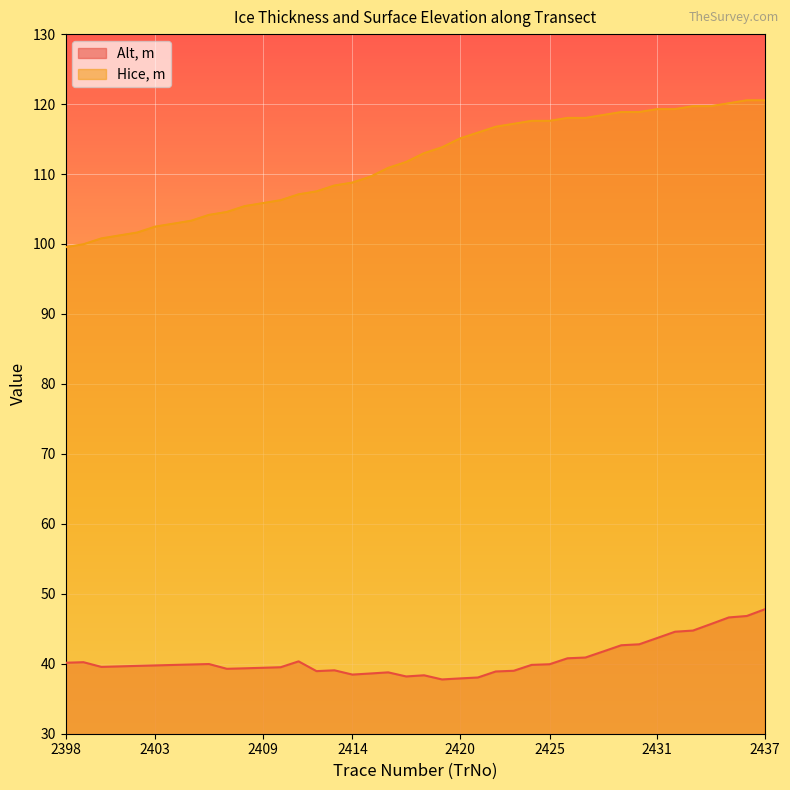

Reading right to left, list all the values displayed in this chart.

Alt, m: 2437=47.8	2436=46.8	2435=46.6	2434=45.7	2433=44.7	2432=44.6	2431=43.7	2430=42.8	2429=42.6	2428=41.8	2427=40.9	2426=40.8	2425=39.9	2424=39.8	2423=39.0	2422=38.9	2421=38.0	2420=37.9	2419=37.8	2418=38.4	2417=38.2	2416=38.8	2415=38.6	2414=38.5	2413=39.1	2412=38.9	2411=40.3	2410=39.5	2409=39.4	2408=39.4	2407=39.3	2406=40.0	2405=39.9	2404=39.8	2403=39.8	2402=39.7	2401=39.6	2400=39.6	2399=40.2	2398=40.1
Hice, m: 2437=120.5	2436=120.5	2435=120.1	2434=119.7	2433=119.7	2432=119.3	2431=119.3	2430=118.9	2429=118.9	2428=118.4	2427=118.0	2426=118.0	2425=117.6	2424=117.6	2423=117.2	2422=116.8	2421=115.9	2420=115.1	2419=113.8	2418=113.0	2417=111.7	2416=110.9	2415=109.6	2414=108.8	2413=108.4	2412=107.5	2411=107.1	2410=106.3	2409=105.8	2408=105.4	2407=104.6	2406=104.2	2405=103.3	2404=102.9	2403=102.5	2402=101.6	2401=101.2	2400=100.8	2399=100.0	2398=99.5